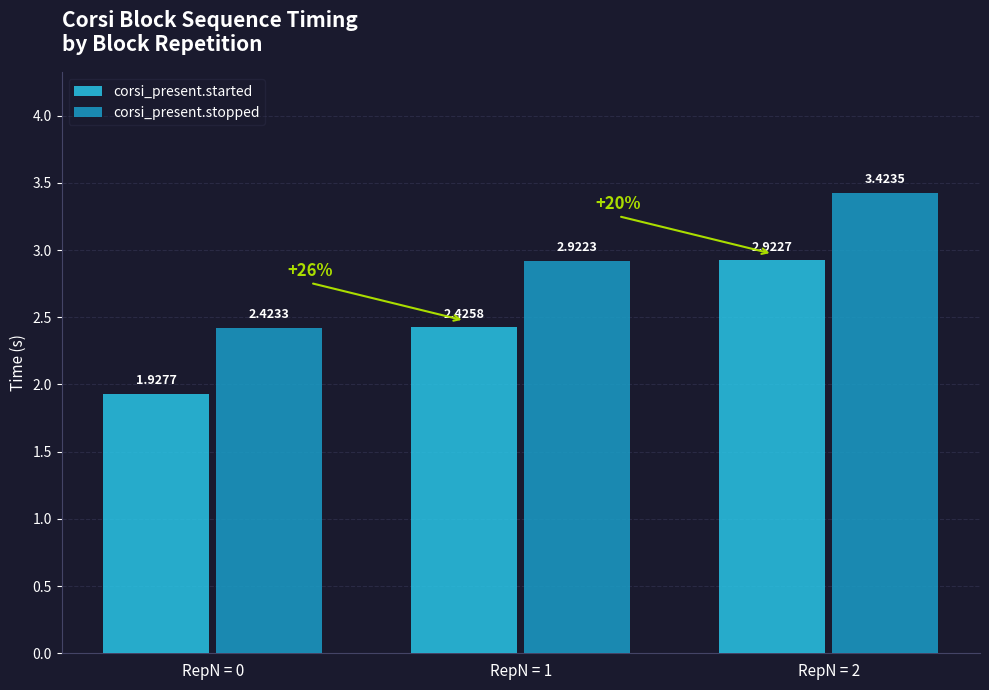

Which category has the lowest value in the corsi_present.started series?

RepN = 0